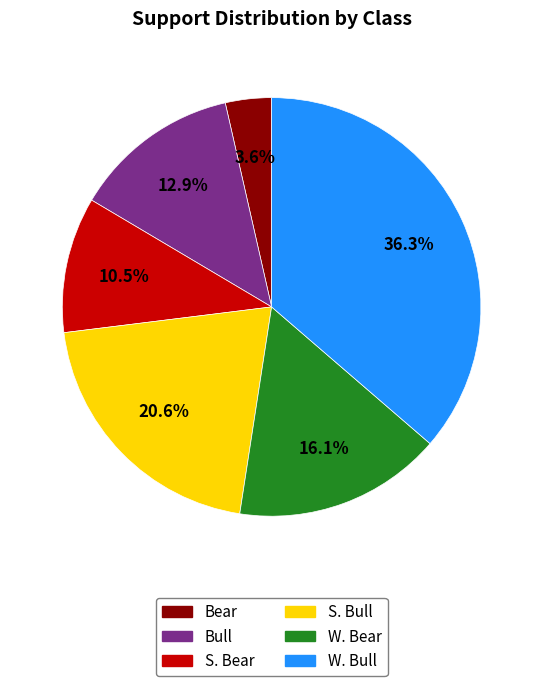

Does S. Bear account for over 50% of the chart?

No